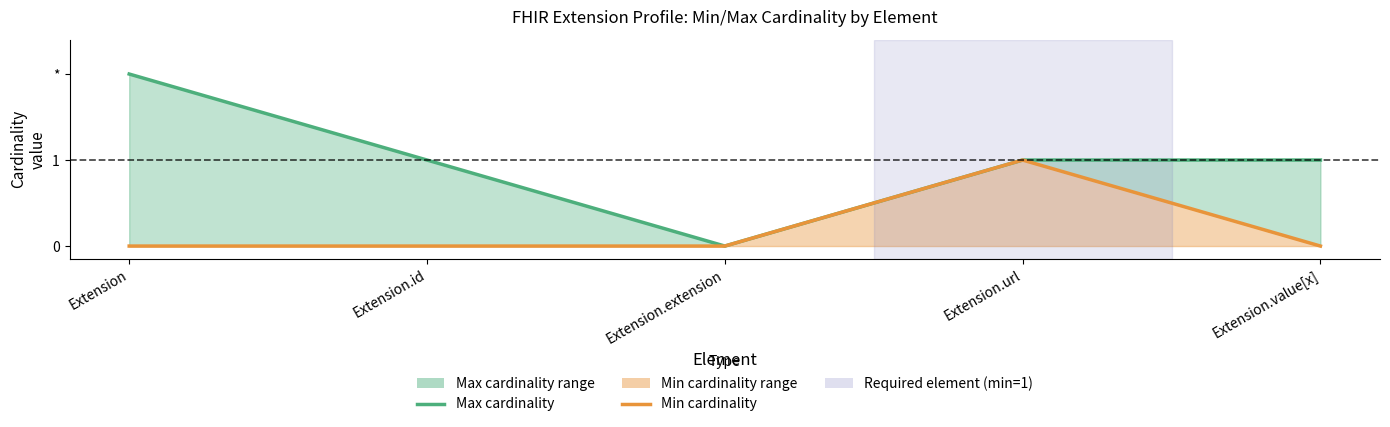

Where is the first local maximum for Min cardinality?

Extension.url